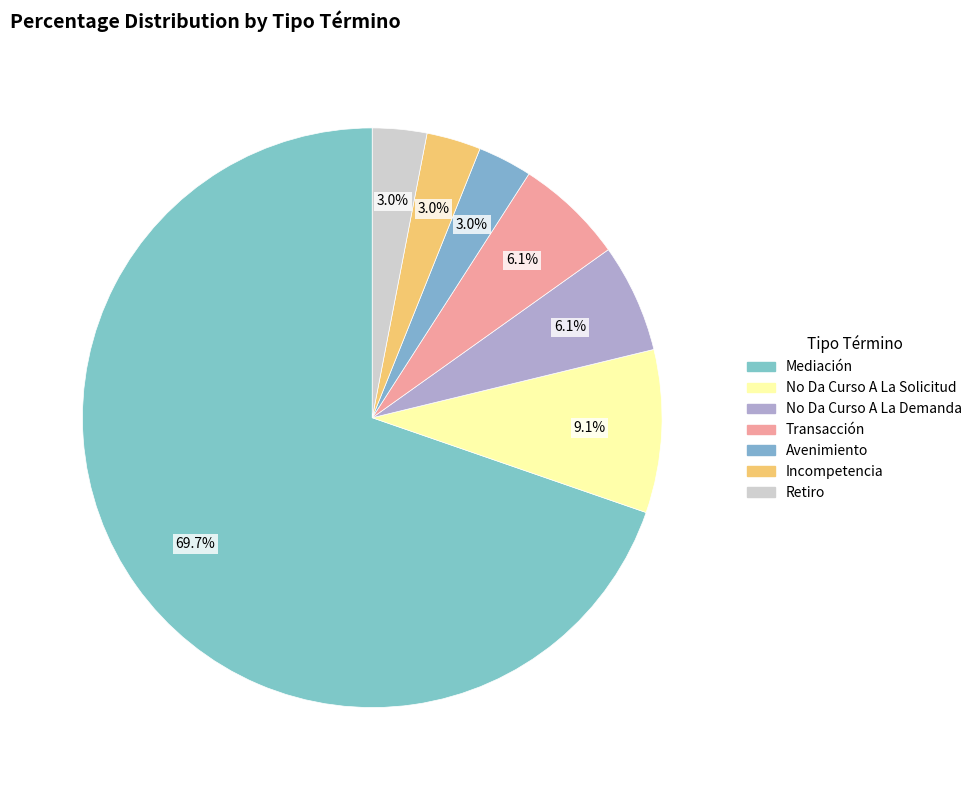

To the nearest percent, what is the combined percentage of Incompetencia and No Da Curso A La Solicitud?

12%